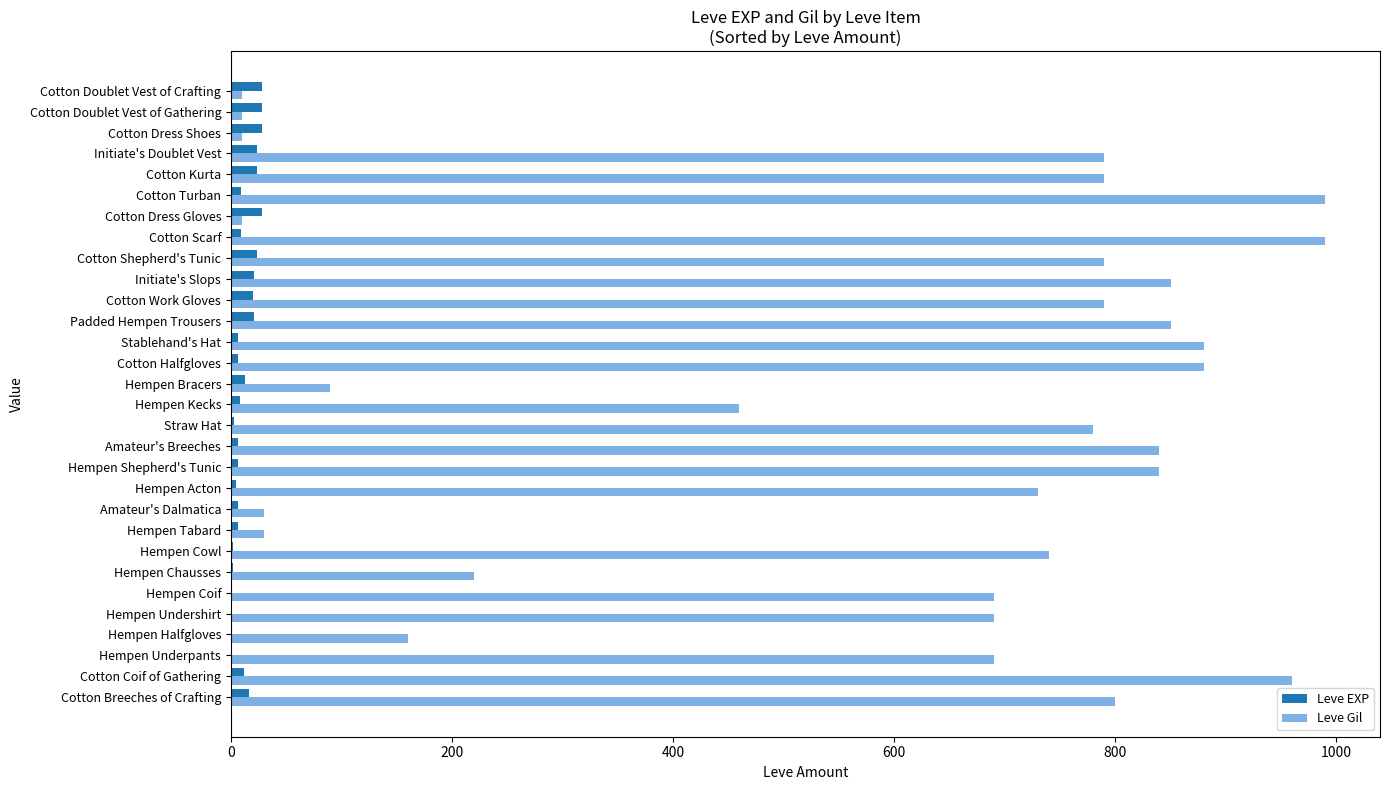

Is the value of Leve Gil at Hempen Halfgloves greater than the value of Leve EXP at Cotton Turban?

Yes